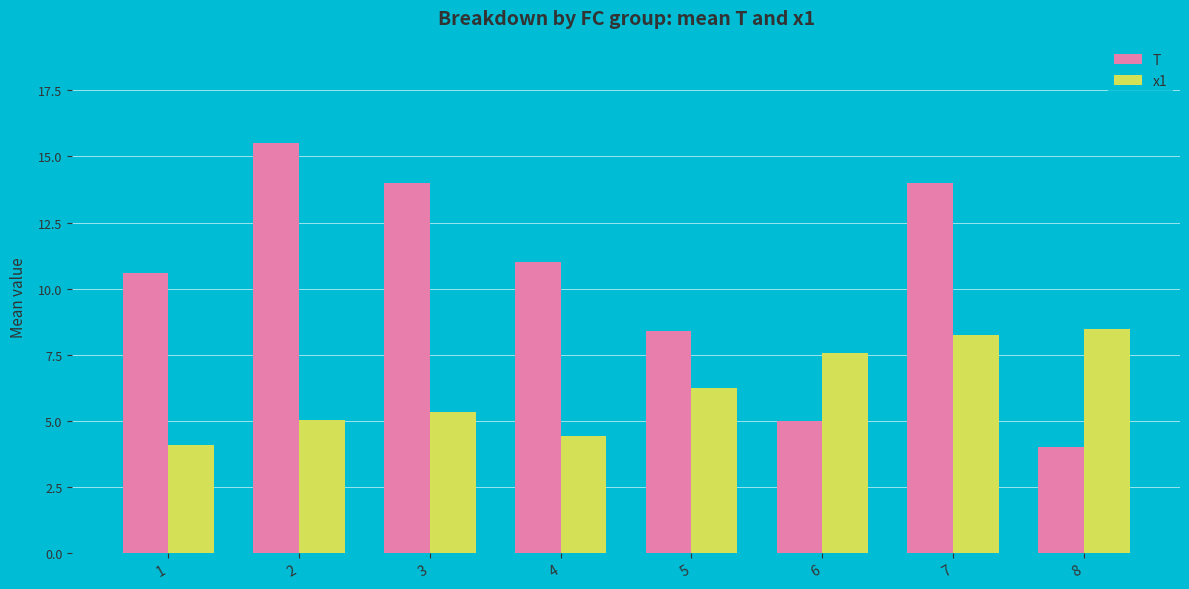

How many data points does each series have?

8